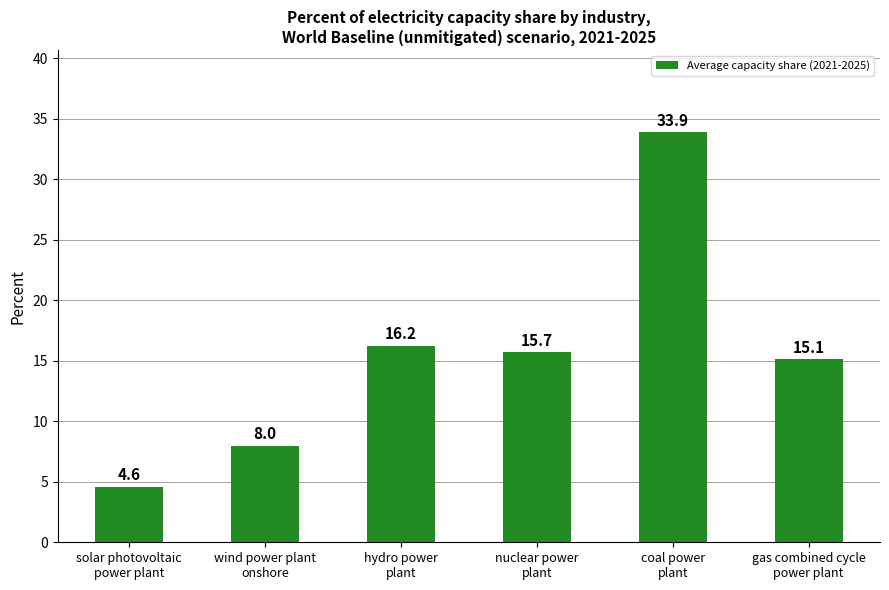

Read the value at hydro power
plant.

16.2